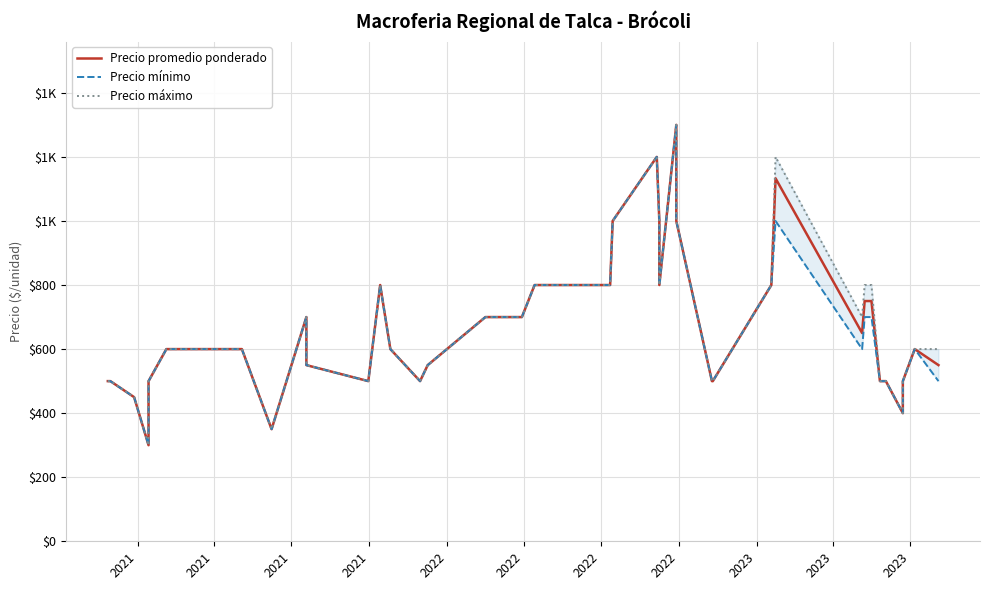

True or false: Precio máximo and Precio promedio ponderado intersect in this chart.

False